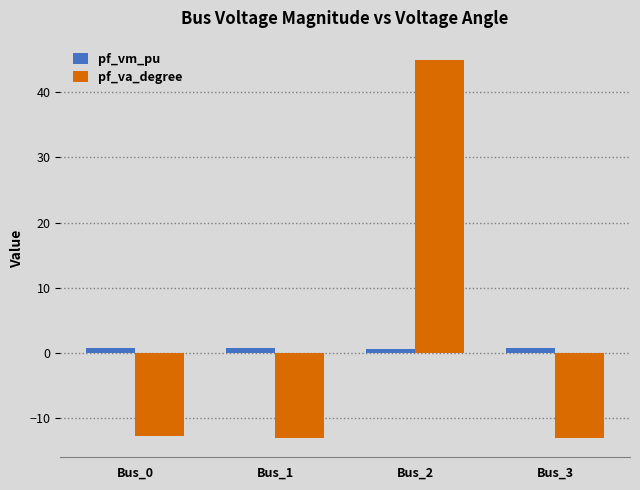

At which category is the sum across all series the highest?

Bus_2